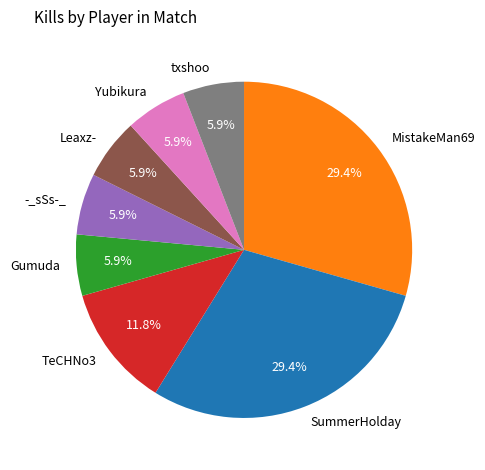

To the nearest percent, what portion does Gumuda represent?

6%